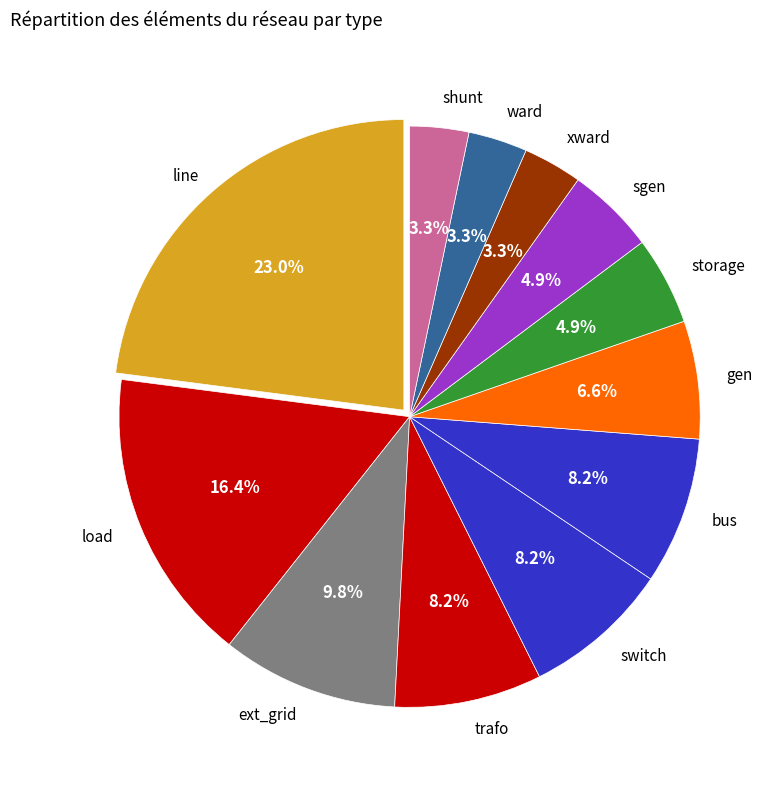

To the nearest percent, what is the difference between the largest and smallest slice percentages?

20%